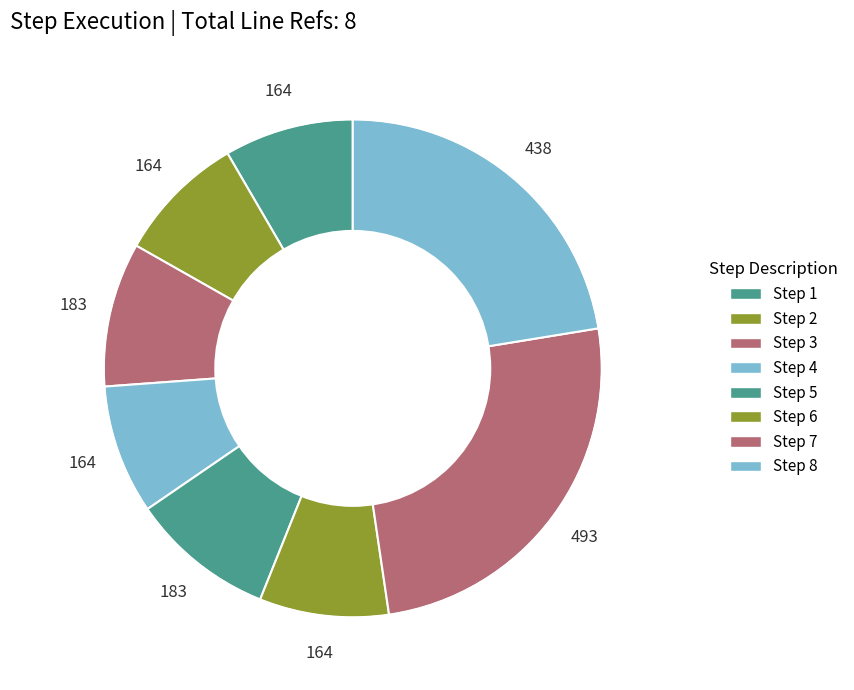

The Step 4 slice represents 19% of the pie. True or false?

False